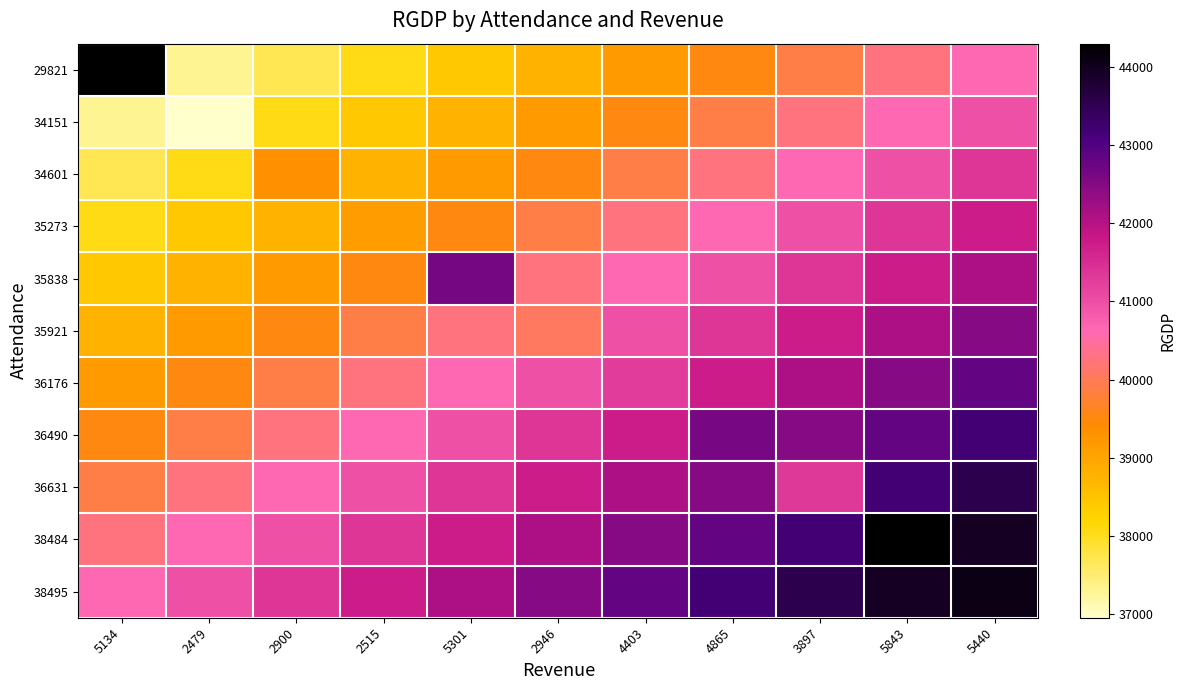

Reading left to right, list all the values displayed in this chart.

29821: 5134=44275.0	2479=37322.4	2900=37689.4	2515=38056.5	5301=38423.5	2946=38790.6	4403=39157.6	4865=39524.6	3897=39891.7	5843=40258.7	5440=40625.8
34151: 5134=37322.4	2479=36955.3	2900=38056.5	2515=38423.5	5301=38790.6	2946=39157.6	4403=39524.6	4865=39891.7	3897=40258.7	5843=40625.8	5440=40992.8
34601: 5134=37689.4	2479=38056.5	2900=39317.5	2515=38790.6	5301=39157.6	2946=39524.6	4403=39891.7	4865=40258.7	3897=40625.8	5843=40992.8	5440=41359.9
35273: 5134=38056.5	2479=38423.5	2900=38790.6	2515=39109.2	5301=39524.6	2946=39891.7	4403=40258.7	4865=40625.8	3897=40992.8	5843=41359.9	5440=41726.9
35838: 5134=38423.5	2479=38790.6	2900=39157.6	2515=39524.6	5301=42644.4	2946=40258.7	4403=40625.8	4865=40992.8	3897=41359.9	5843=41726.9	5440=42094.0
35921: 5134=38790.6	2479=39157.6	2900=39524.6	2515=39891.7	5301=40258.7	2946=40067.9	4403=40992.8	4865=41359.9	3897=41726.9	5843=42094.0	5440=42461.0
36176: 5134=39157.6	2479=39524.6	2900=39891.7	2515=40258.7	5301=40625.8	2946=40992.8	4403=41283.2	4865=41726.9	3897=42094.0	5843=42461.0	5440=42828.1
36490: 5134=39524.6	2479=39891.7	2900=40258.7	2515=40625.8	5301=40992.8	2946=41359.9	4403=41726.9	4865=42629.2	3897=42461.0	5843=42828.1	5440=43195.1
36631: 5134=39891.7	2479=40258.7	2900=40625.8	2515=40992.8	5301=41359.9	2946=41726.9	4403=42094.0	4865=42461.0	3897=41322.3	5843=43195.1	5440=43562.2
38484: 5134=40258.7	2479=40625.8	2900=40992.8	2515=41359.9	5301=41726.9	2946=42094.0	4403=42461.0	4865=42828.1	3897=43195.1	5843=44296.2	5440=43929.2
38495: 5134=40625.8	2479=40992.8	2900=41359.9	2515=41726.9	5301=42094.0	2946=42461.0	4403=42828.1	4865=43195.1	3897=43562.2	5843=43929.2	5440=44093.9